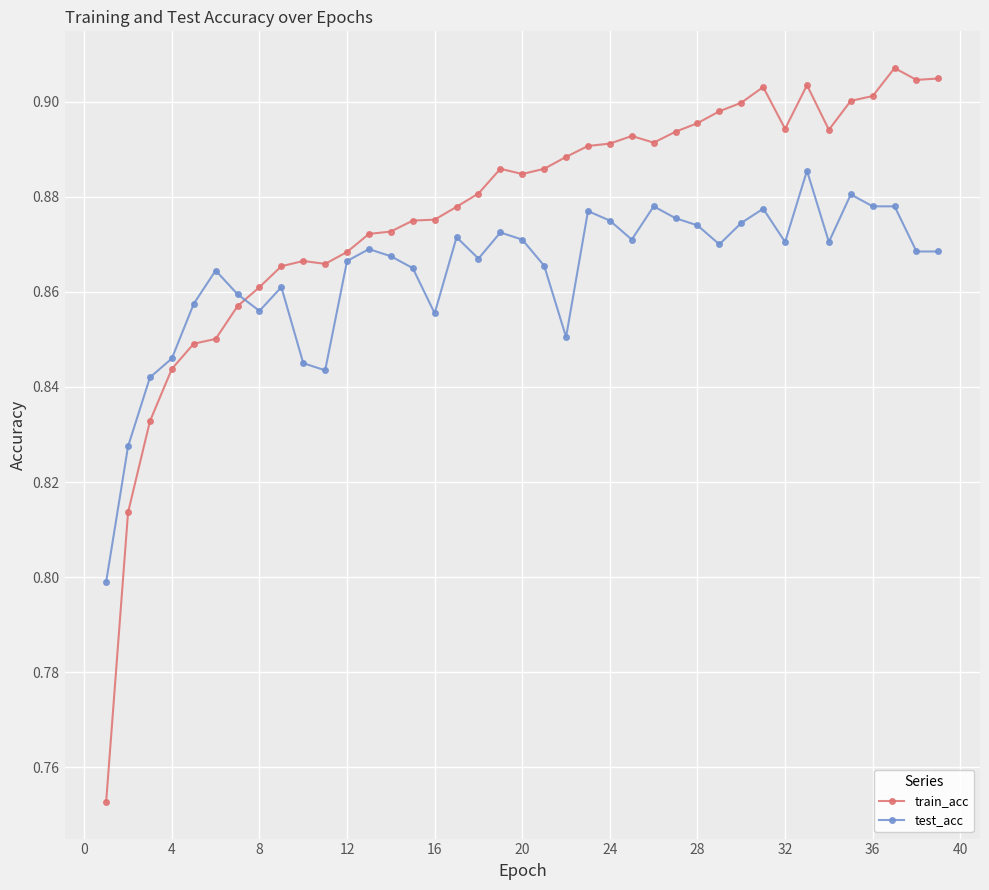

At how many categories does at least one series exceed 0?

39